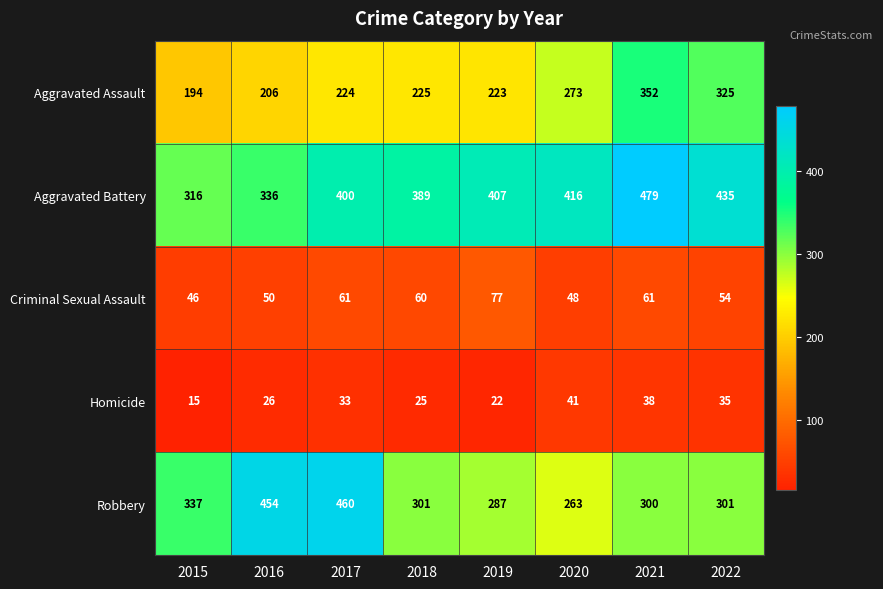

Which category has the highest value across all series?

2021